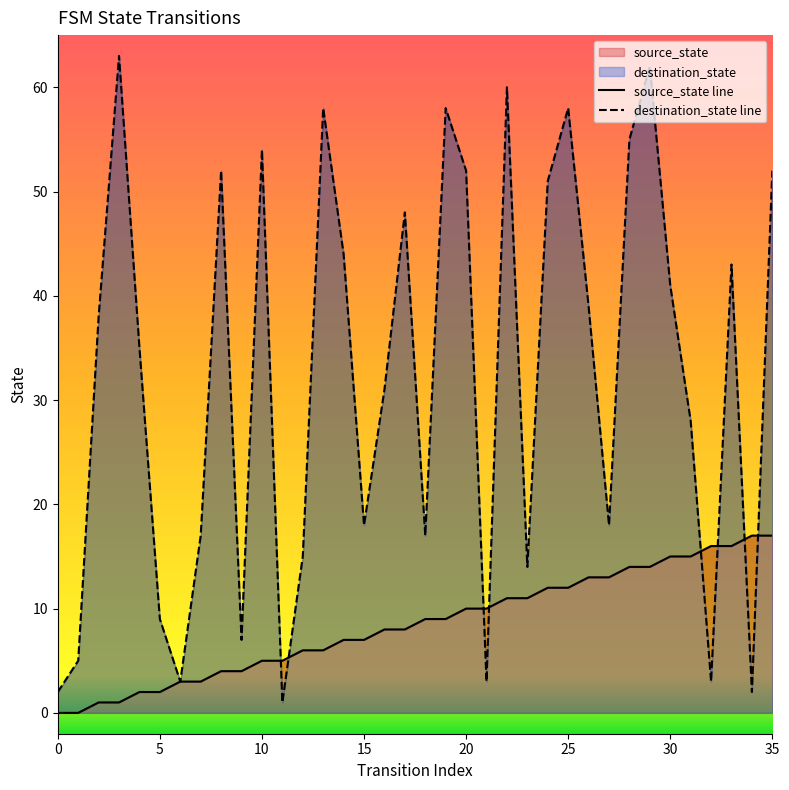

How many data points does each series have?

36